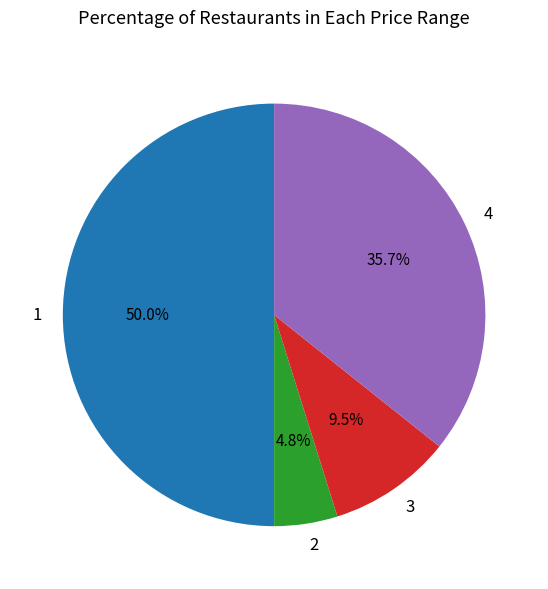

Does 2 represent more than half of the total?

No